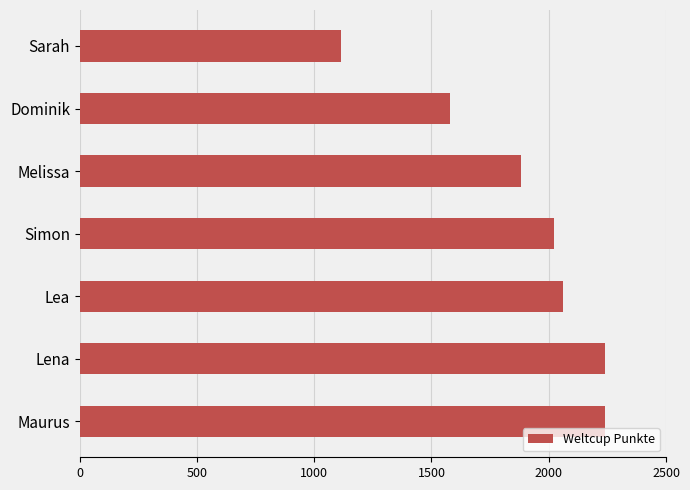

What is the sum of all values?

13137